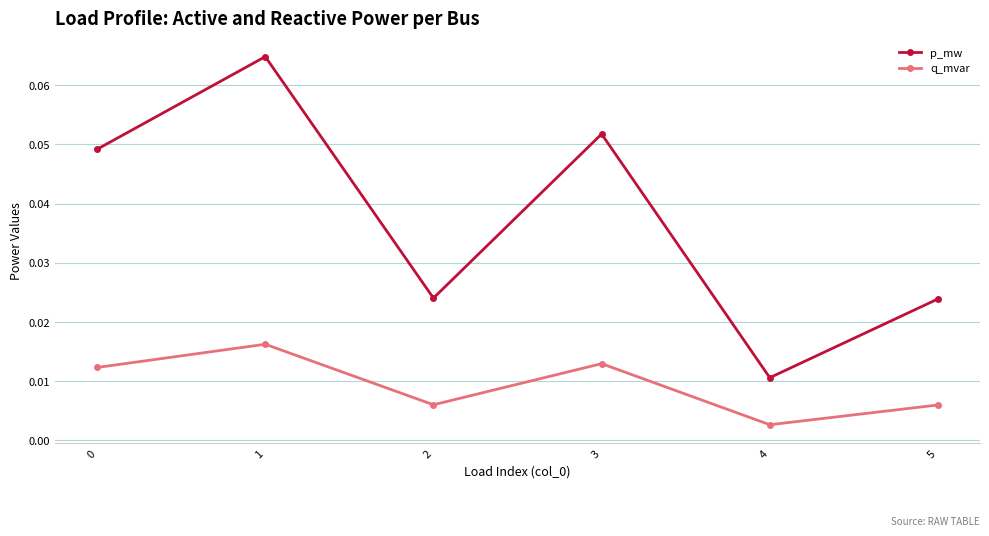

Rank the series by their maximum value, from lowest to highest.

q_mvar, p_mw